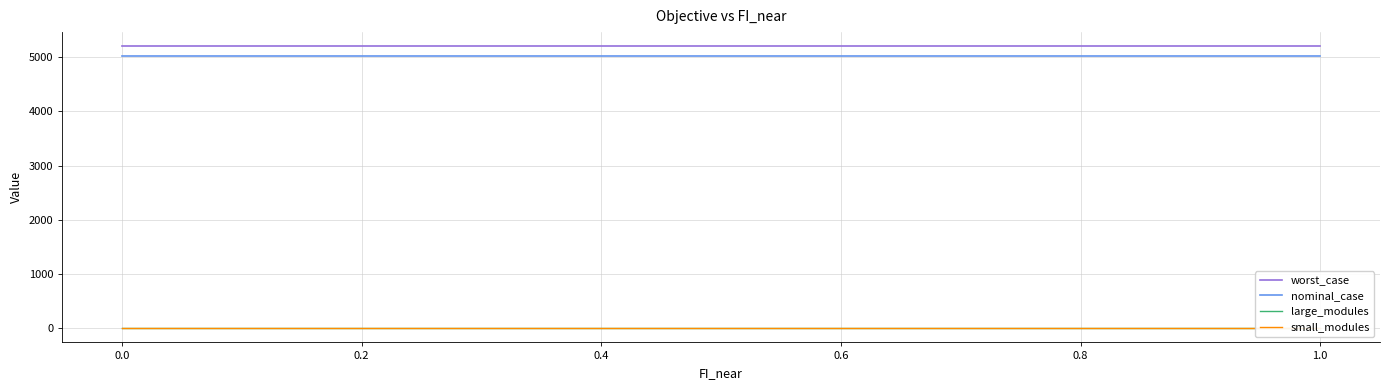

Is the value of worst_case at 0.2 greater than the value of nominal_case at 0.2?

Yes